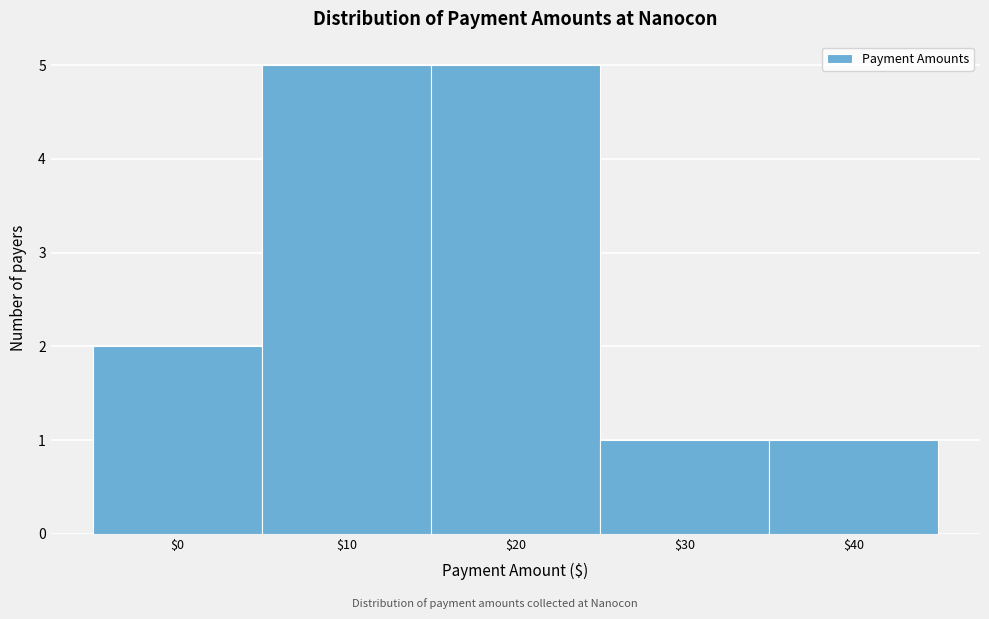

Reading left to right, extract all data points from this chart.

2	5	5	1	1